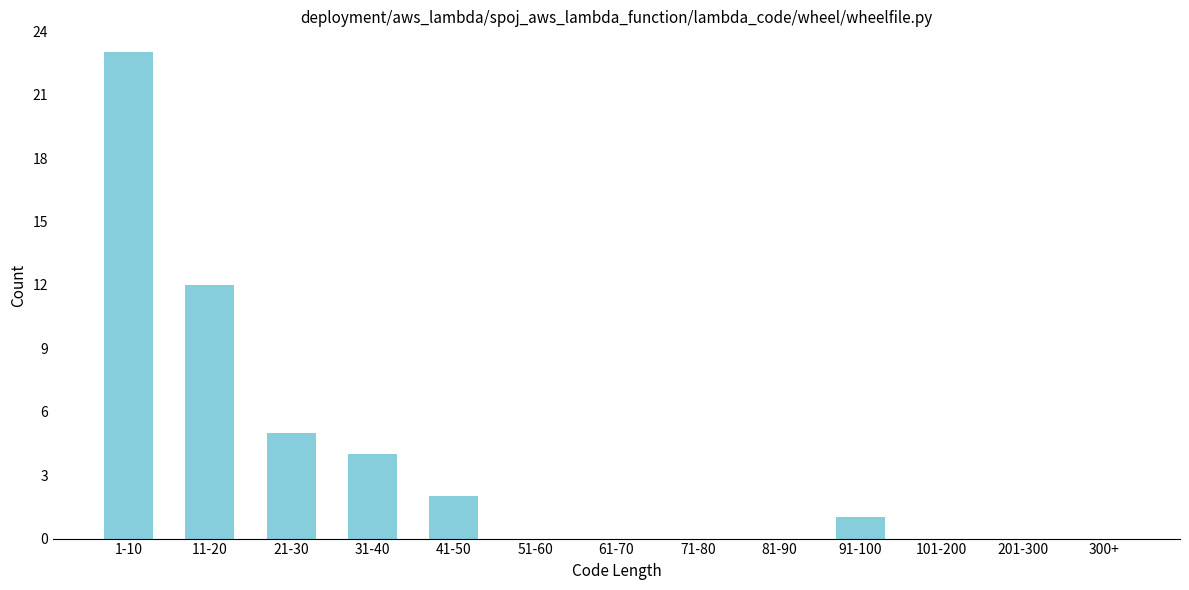

Reading left to right, what are all the values shown in this chart?

1-10=23	11-20=12	21-30=5	31-40=4	41-50=2	51-60=0	61-70=0	71-80=0	81-90=0	91-100=1	101-200=0	201-300=0	300+=0